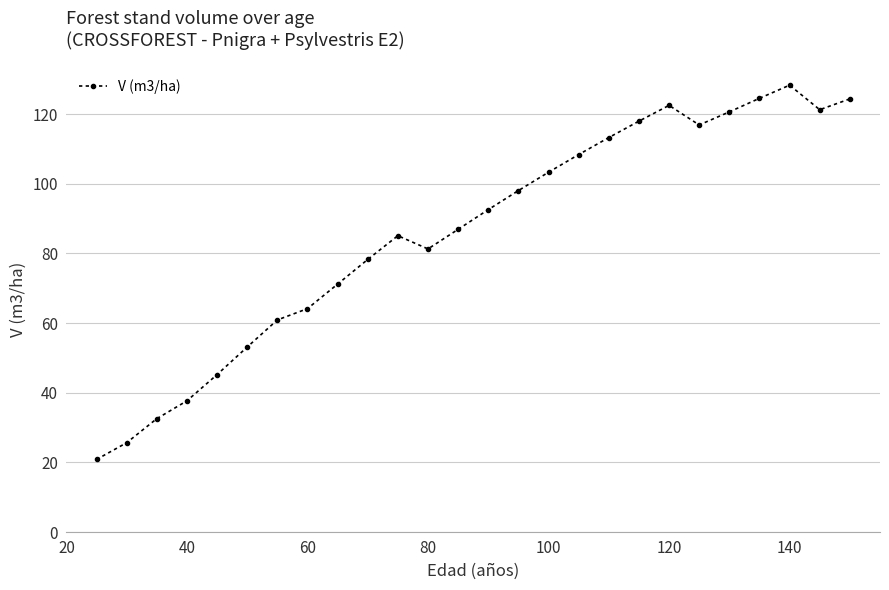

What is the average value?

85.9